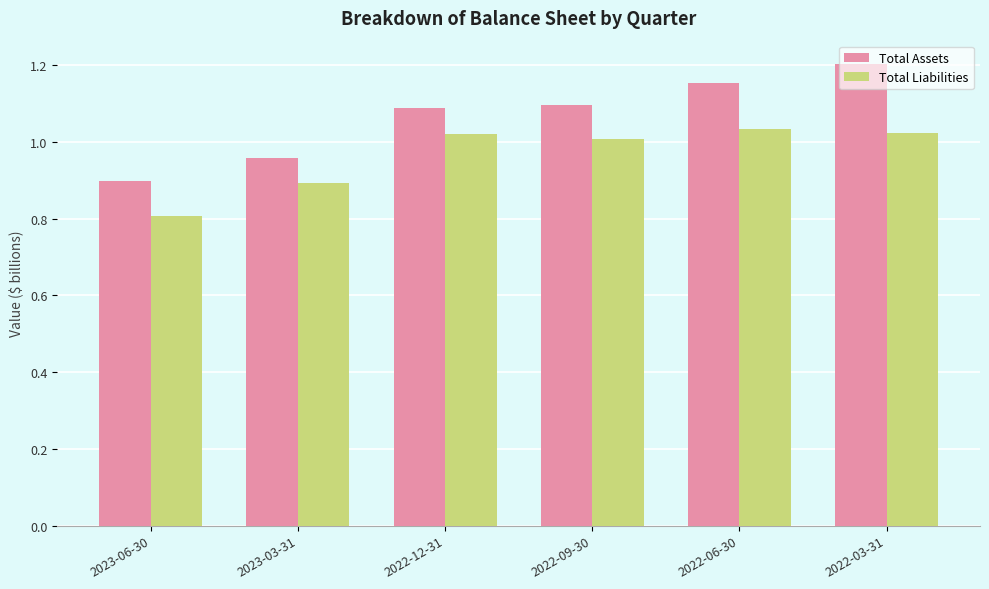

True or false: Total Liabilities has a value of 1.4 at 2022-09-30.

False